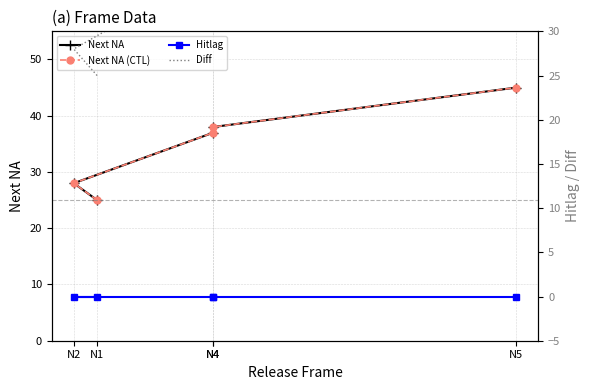

At which label is Next NA (CTL) closest to 35?

N4